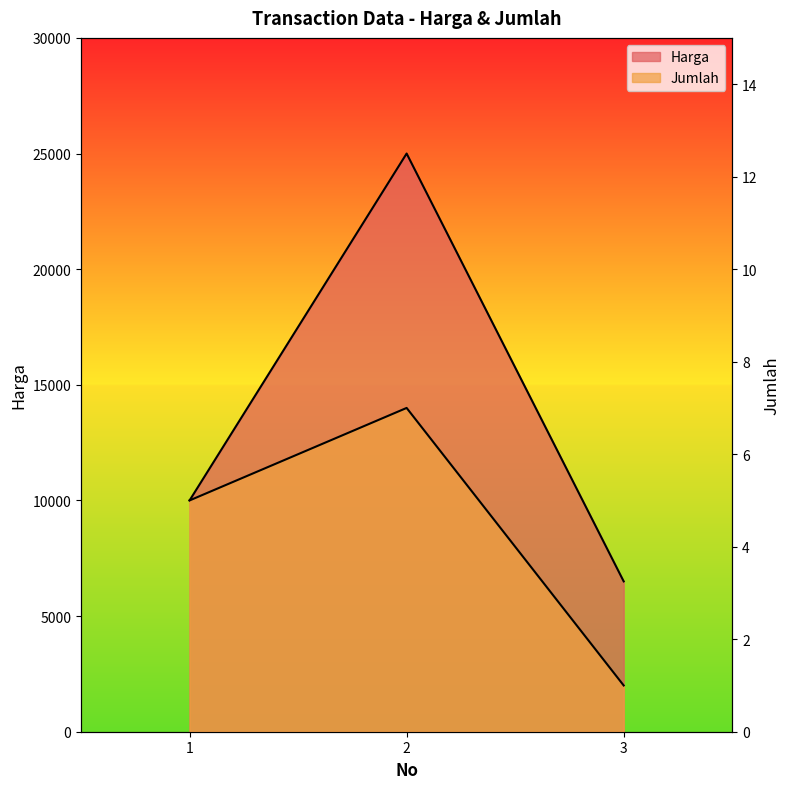

At which category does the chart reach its peak across all series?

2